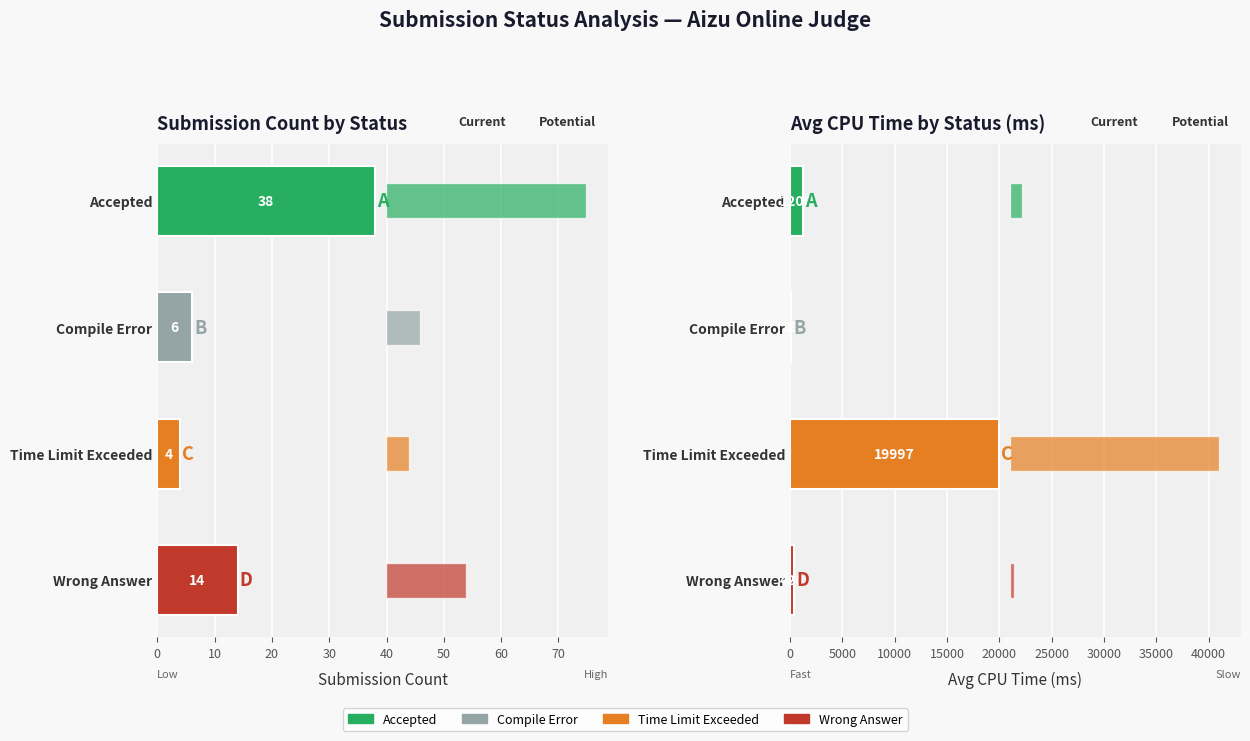

True or false: the data shows 19996.7 at Time Limit Exceeded.

True